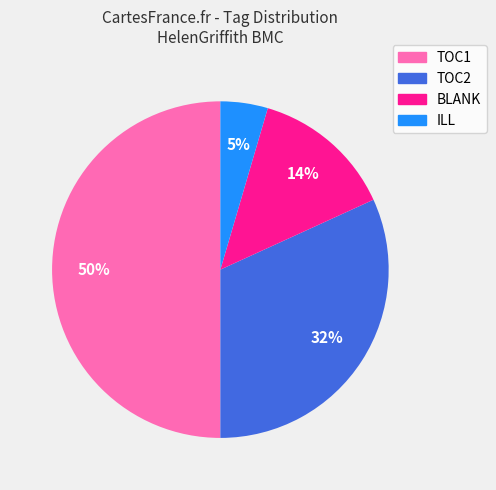

To the nearest percent, what is the difference between the largest and smallest slice percentages?

45%